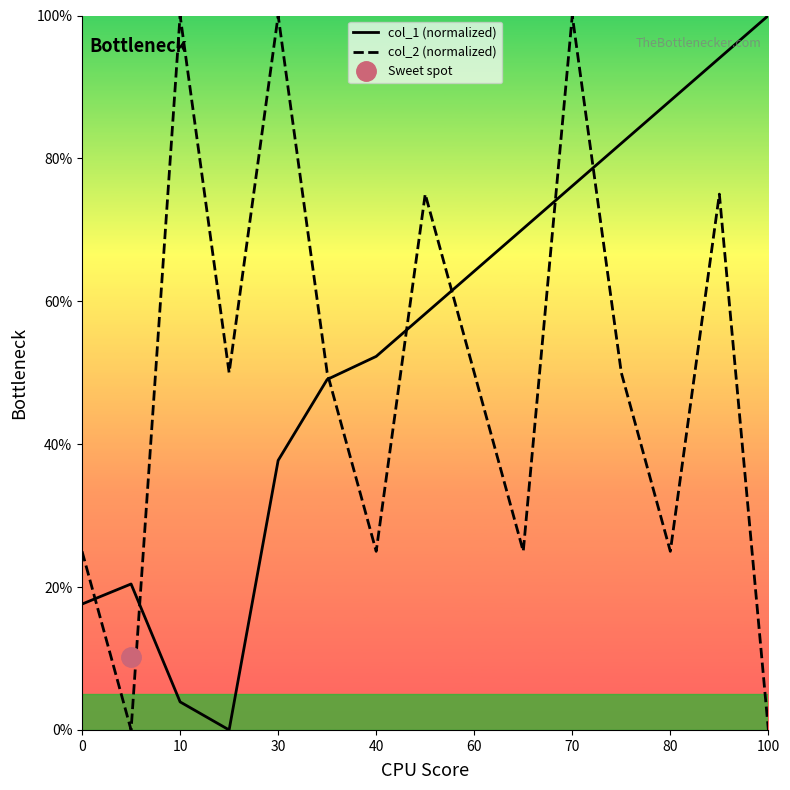

What is the sum of all col_1 (normalized) values?

814.0